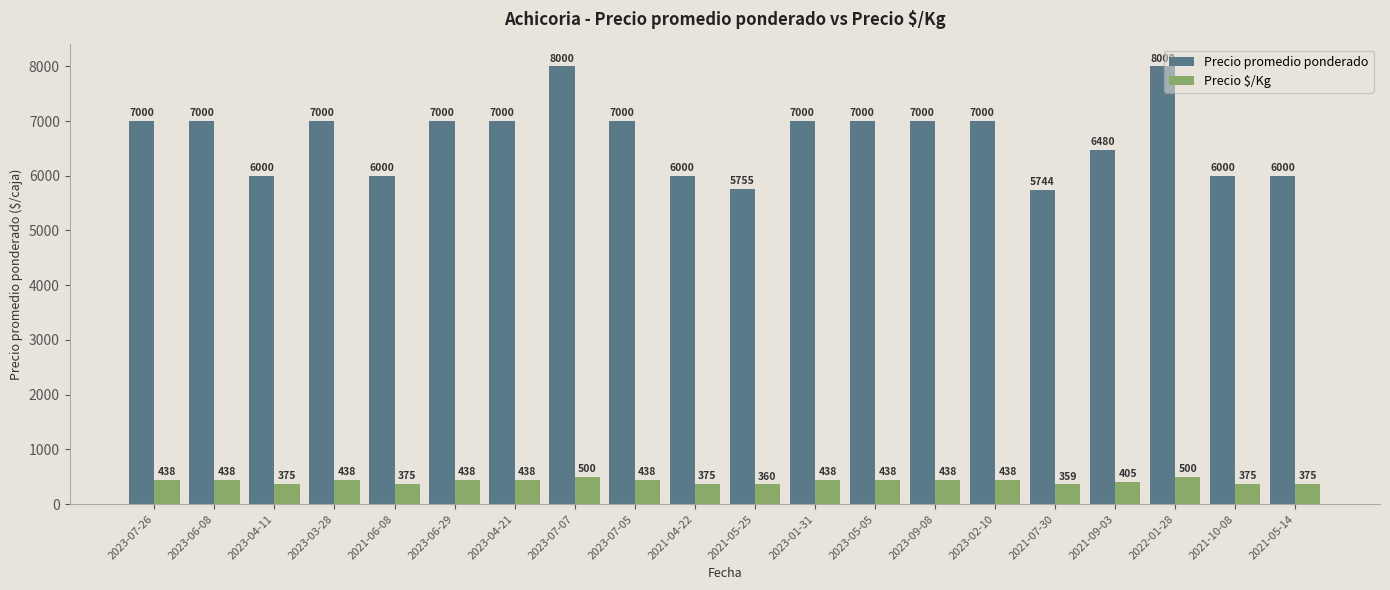

Is it true that Precio promedio ponderado equals 5744 at 2021-07-30?

True